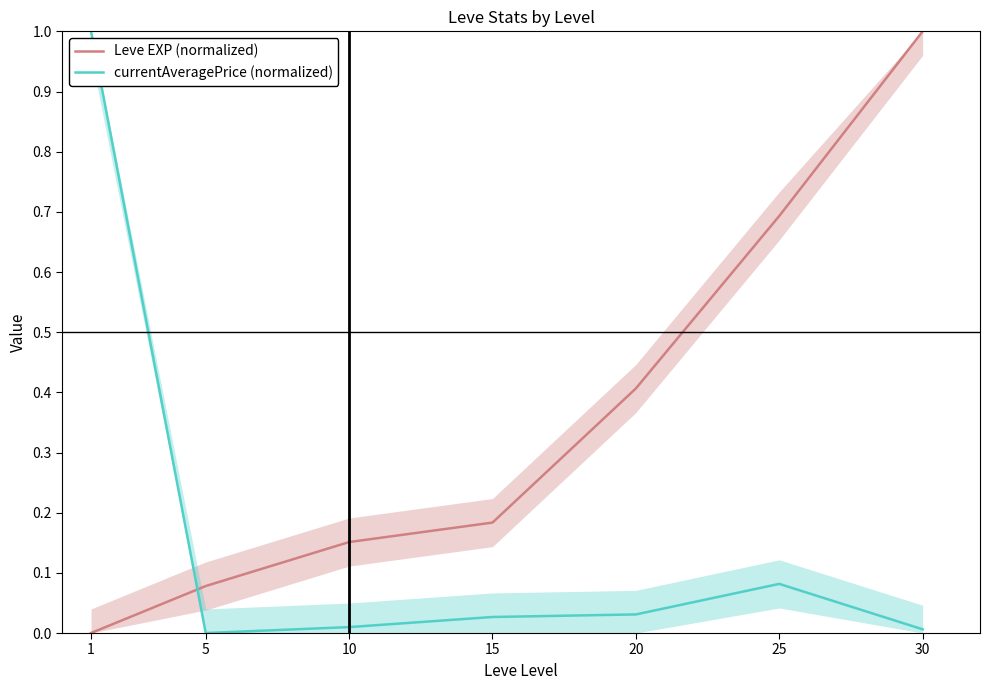

The value of currentAveragePrice (normalized) at 10 is 0.0. True or false?

True